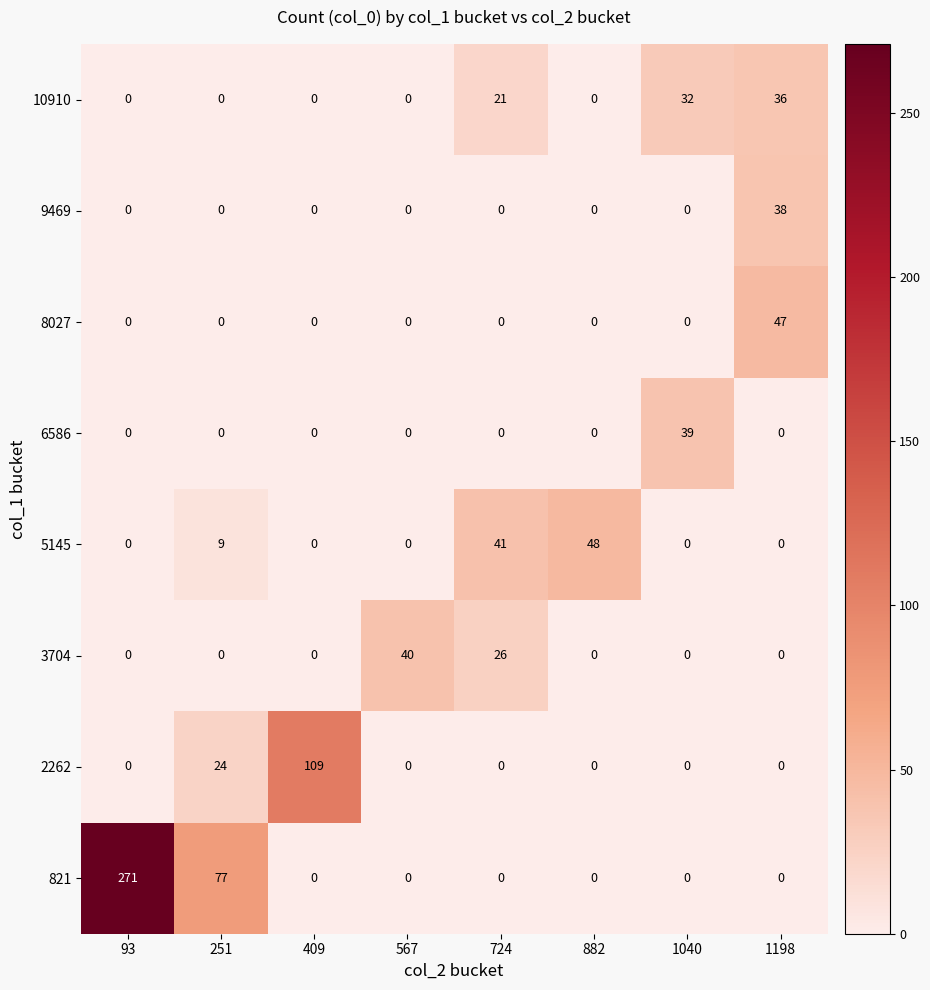

True or false: 6586 has a value of 39 at 1040.

True